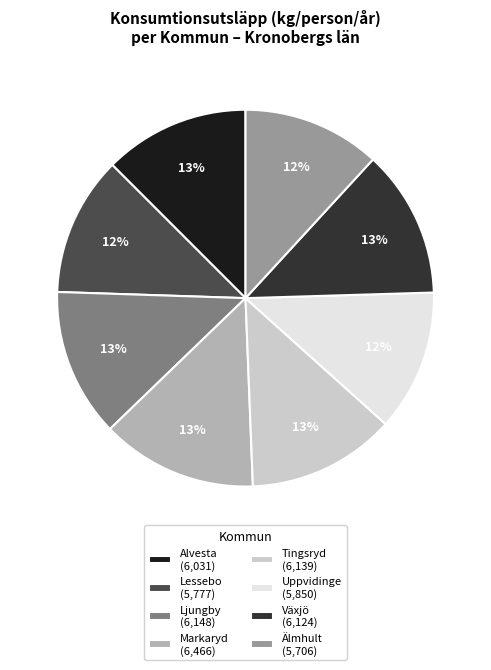

To the nearest percent, what is the combined percentage of Lessebo and Älmhult?

24%